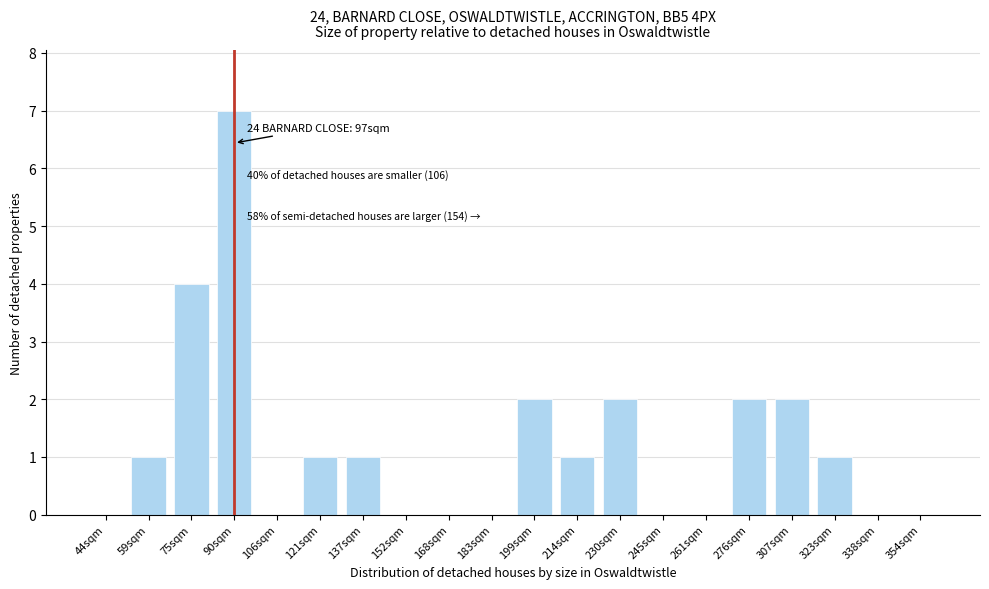

Reading left to right, what are all the values shown in this chart?

44sqm=0	59sqm=1	75sqm=4	90sqm=7	106sqm=0	121sqm=1	137sqm=1	152sqm=0	168sqm=0	183sqm=0	199sqm=2	214sqm=1	230sqm=2	245sqm=0	261sqm=0	276sqm=2	307sqm=2	323sqm=1	338sqm=0	354sqm=0